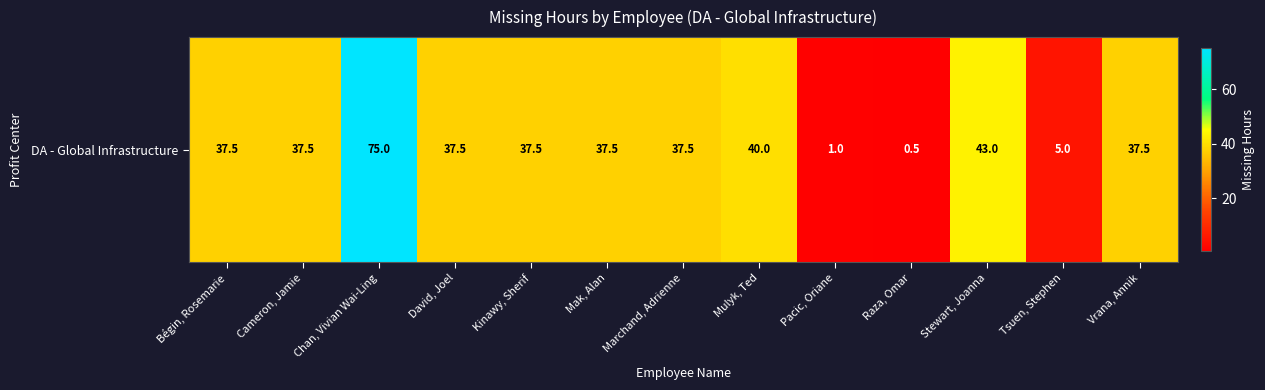

The chart shows a value of 19.5 at Marchand, Adrienne. True or false?

False